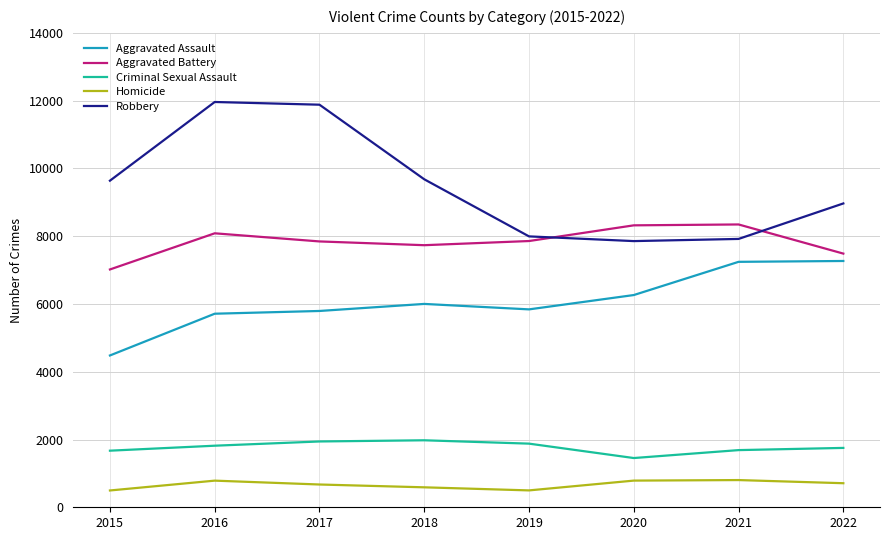

Which category has the lowest value in the Criminal Sexual Assault series?

2020